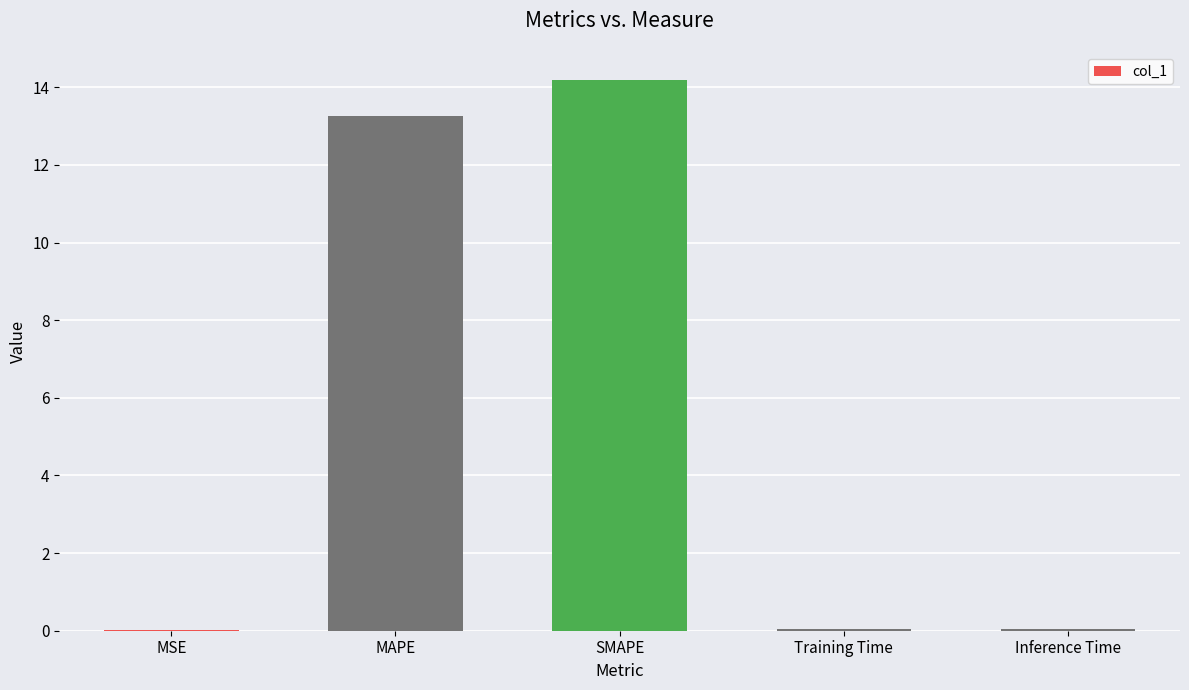

At which label is the value closest to 7?

MAPE